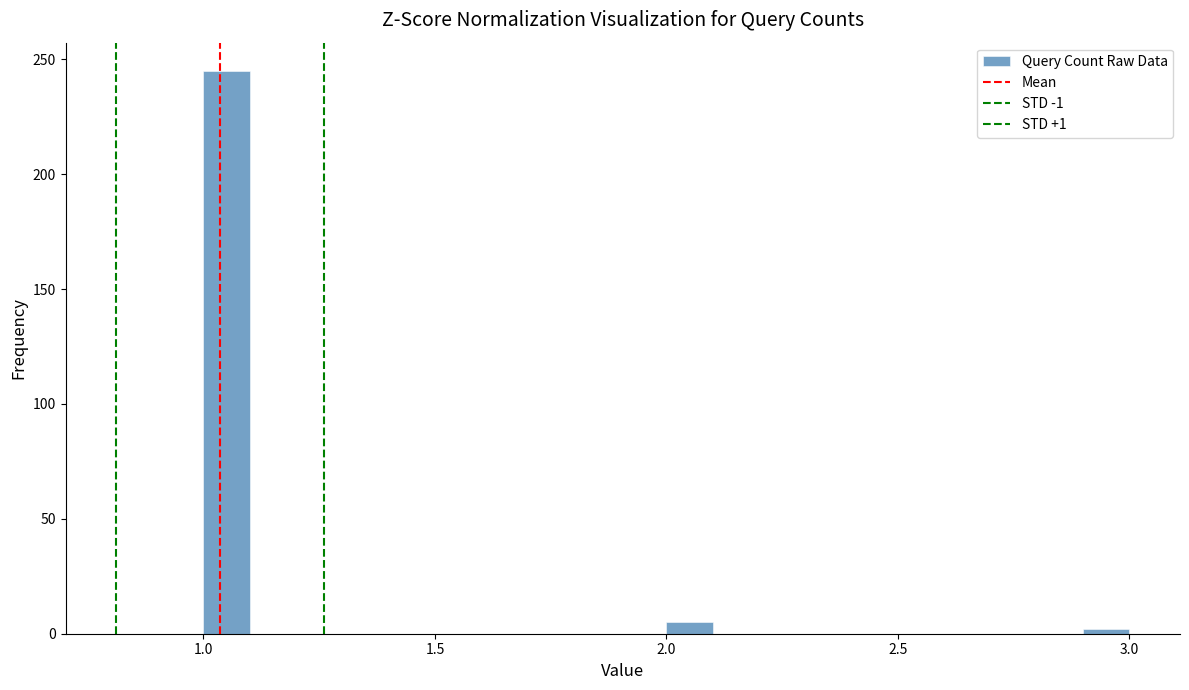

Around what value on the x-axis is the tallest bar? Give the approximate position of its centre, as read against the axis.

1.05